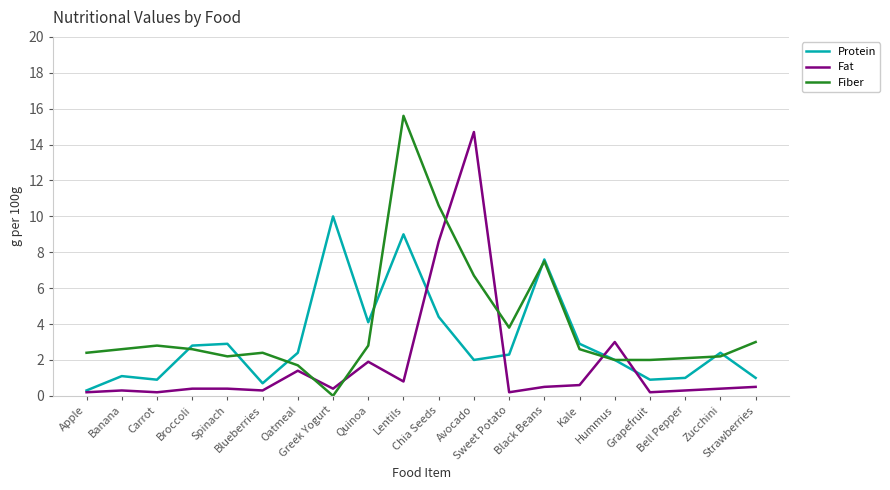

What is the total value across all series at Broccoli?

5.8